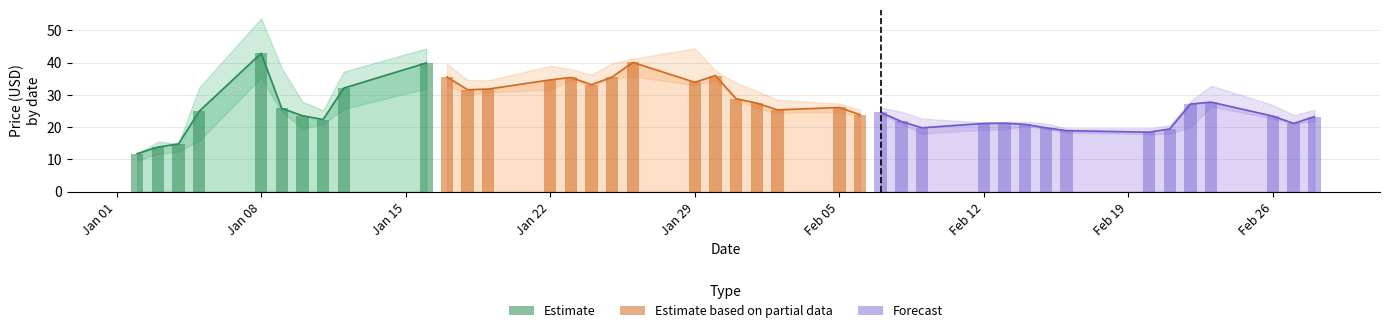

What is the label of the 1st bar from the left?

2018-01-02